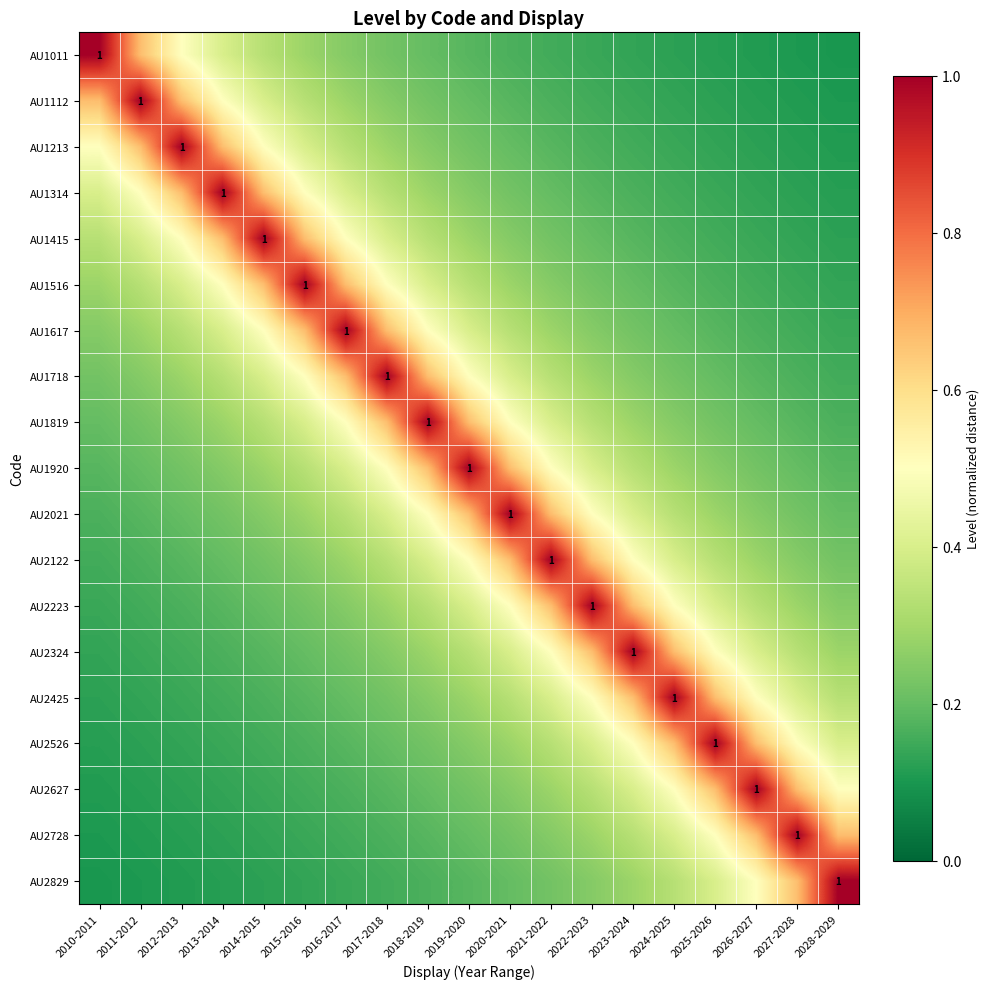

At 2028-2029, list the series in order from smallest to largest.

AU1011, AU1112, AU1213, AU1314, AU1415, AU1516, AU1617, AU1718, AU1819, AU1920, AU2021, AU2122, AU2223, AU2324, AU2425, AU2526, AU2627, AU2728, AU2829